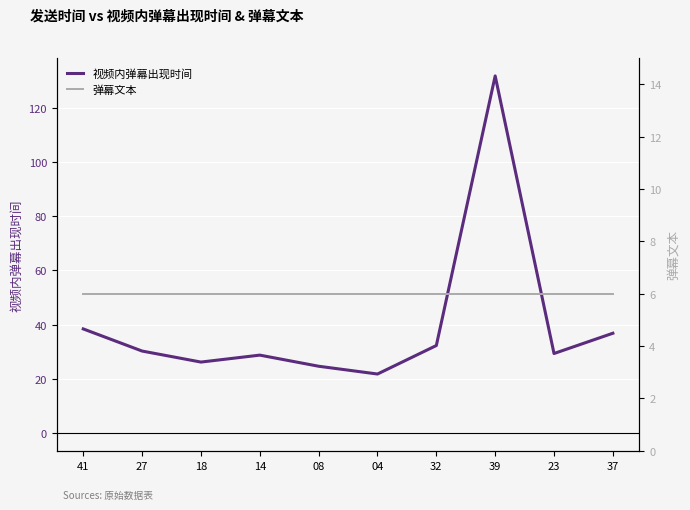

Rank the categories by 视频内弹幕出现时间 value from lowest to highest.

04, 08, 18, 14, 23, 27, 32, 37, 41, 39